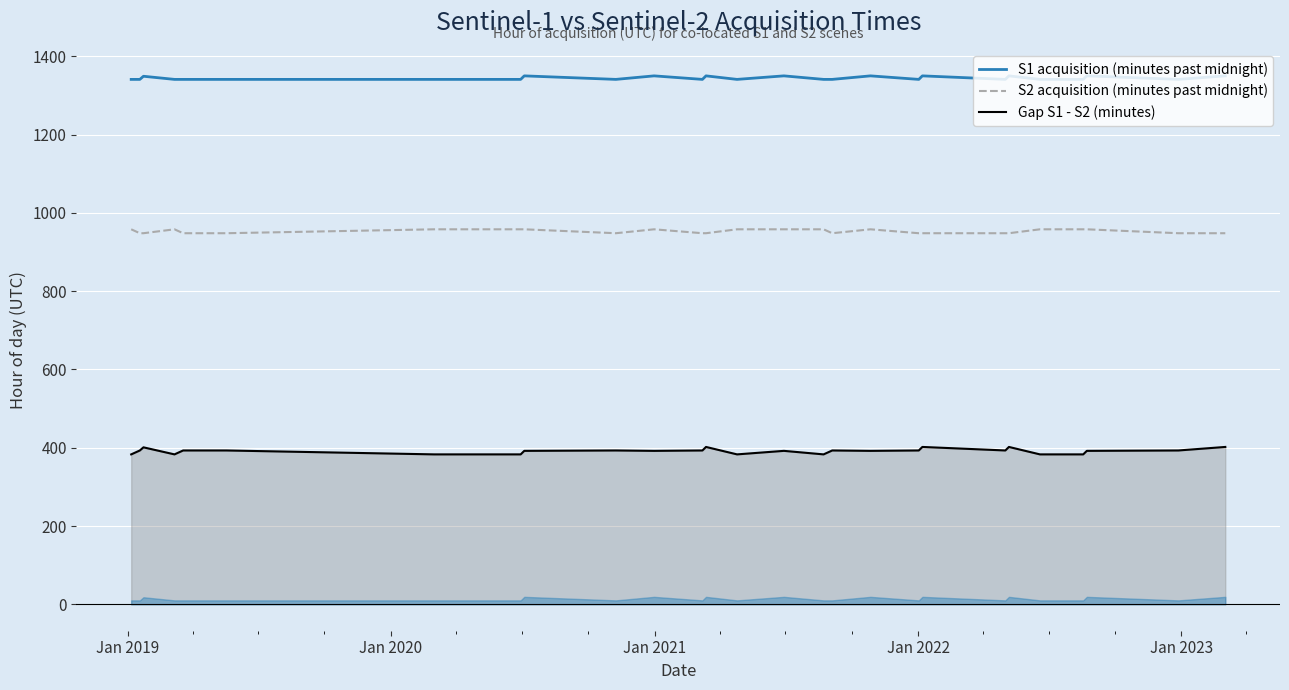

What is the minimum value for S1 acquisition (minutes past midnight)?

1341